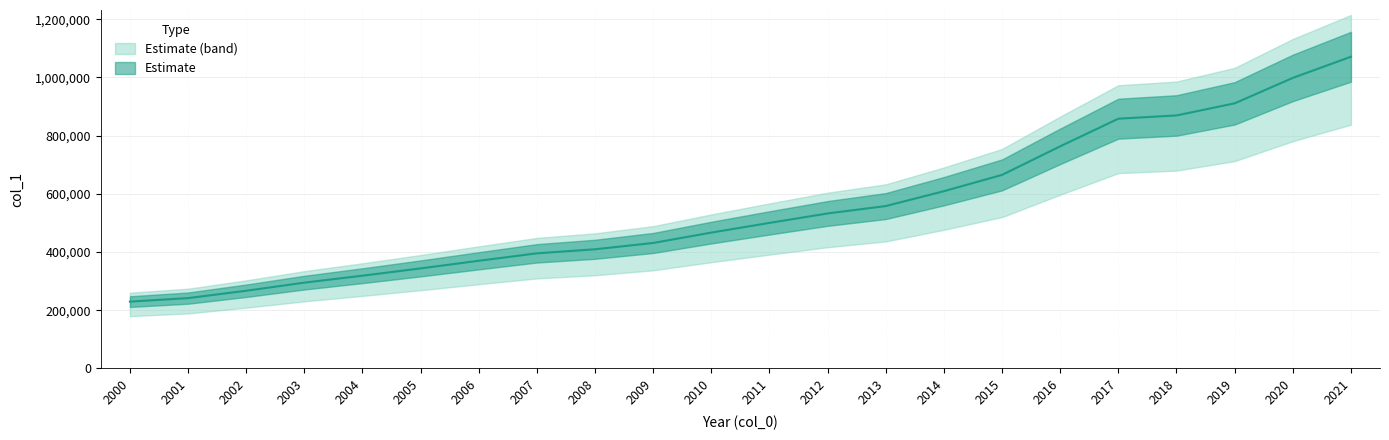

Approximately how many times larger is the value at 2006 compared to 2005?

1.1